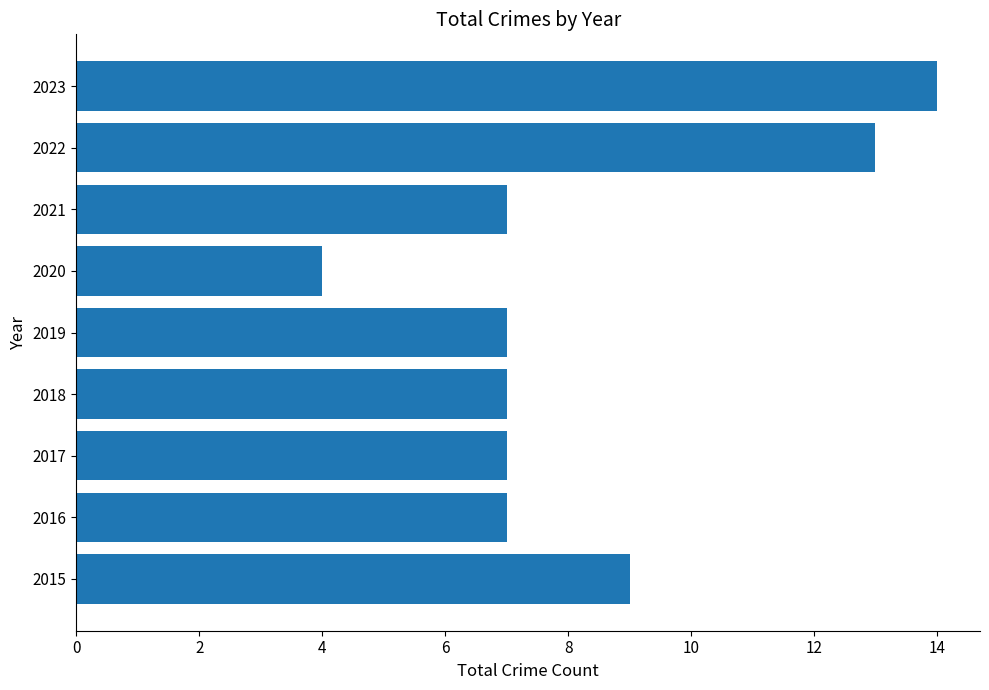

What is the maximum value shown in the chart?

14